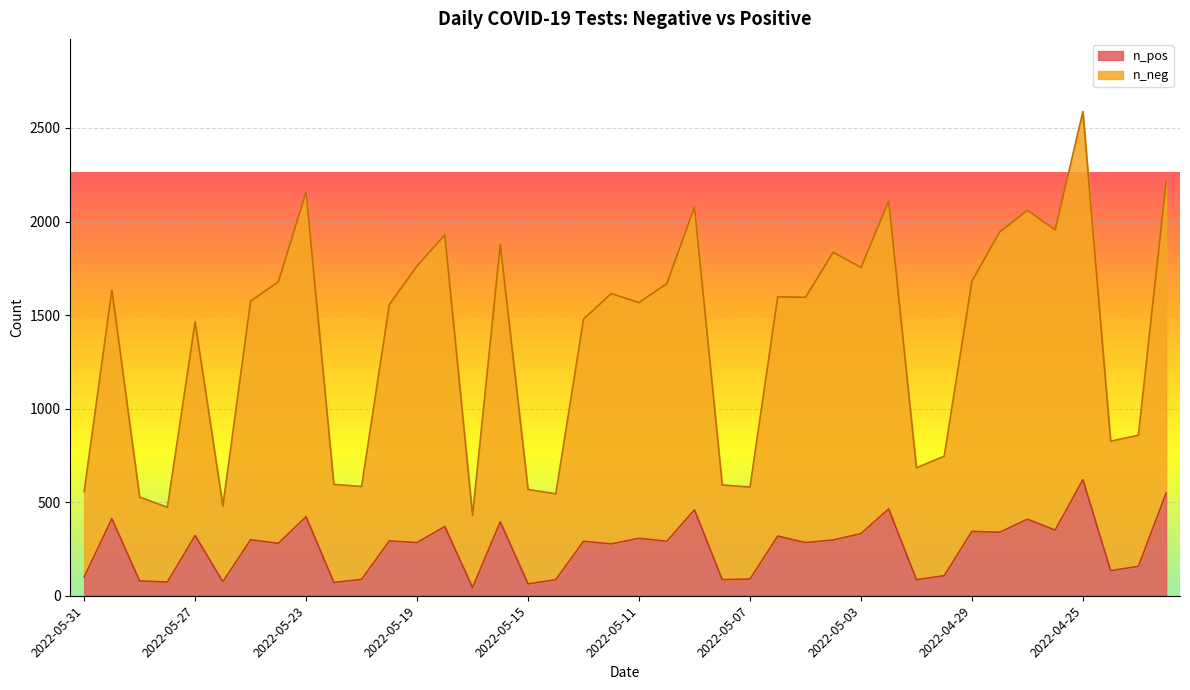

Rank the categories by n_neg value from highest to lowest.

2022-04-25, 2022-04-22, 2022-05-23, 2022-05-02, 2022-05-09, 2022-04-27, 2022-04-26, 2022-04-28, 2022-05-18, 2022-05-16, 2022-05-04, 2022-05-19, 2022-05-03, 2022-04-29, 2022-05-24, 2022-05-10, 2022-05-30, 2022-05-12, 2022-05-06, 2022-05-05, 2022-05-25, 2022-05-11, 2022-05-20, 2022-05-13, 2022-05-27, 2022-04-23, 2022-04-24, 2022-04-30, 2022-05-01, 2022-05-22, 2022-05-08, 2022-05-21, 2022-05-07, 2022-05-15, 2022-05-31, 2022-05-14, 2022-05-29, 2022-05-26, 2022-05-28, 2022-05-17